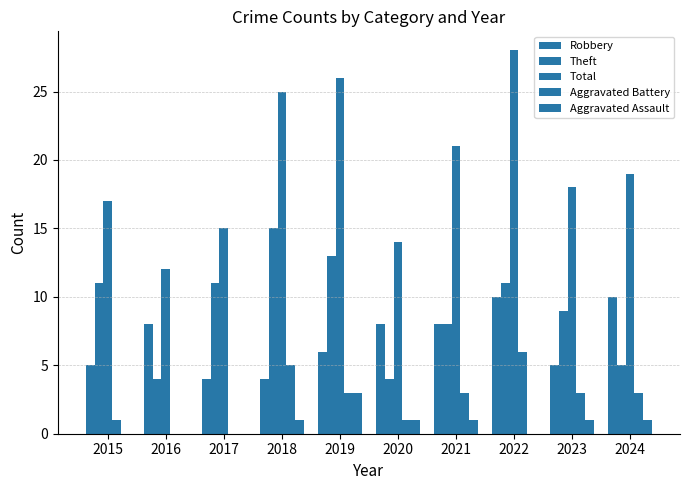

How many groups of bars are there?

10